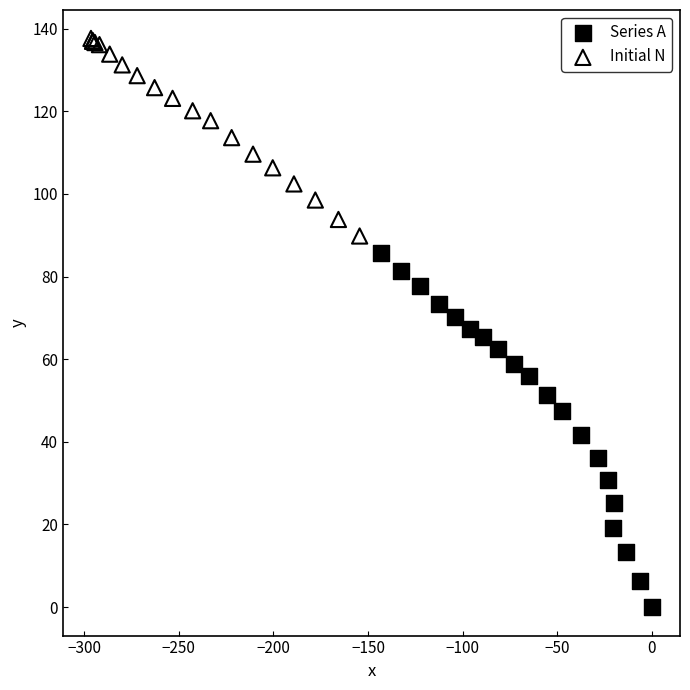

Which series has the widest spread of Y values?

Series A